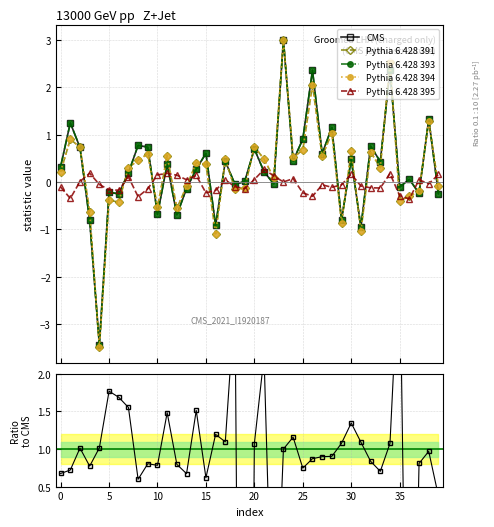

What is the maximum value for CMS?

3.0